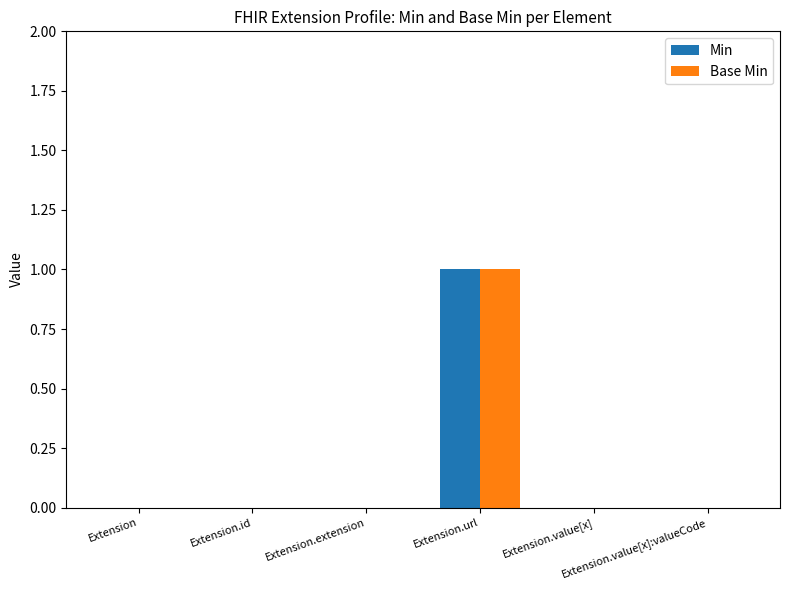

Reading left to right, list all the values displayed in this chart.

Min: Extension=0	Extension.id=0	Extension.extension=0	Extension.url=1	Extension.value[x]=0	Extension.value[x]:valueCode=0
Base Min: Extension=0	Extension.id=0	Extension.extension=0	Extension.url=1	Extension.value[x]=0	Extension.value[x]:valueCode=0